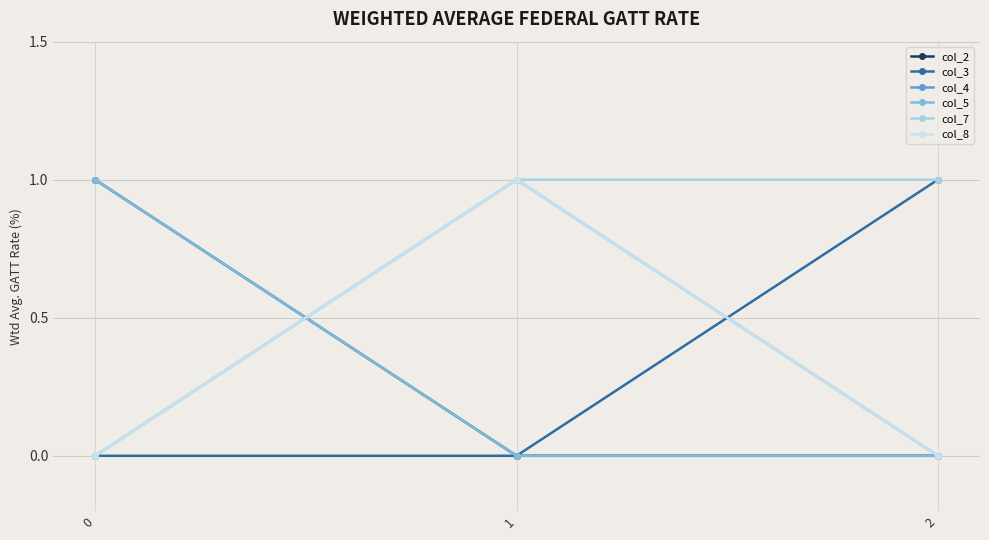

Does the chart have visible grid lines?

Yes